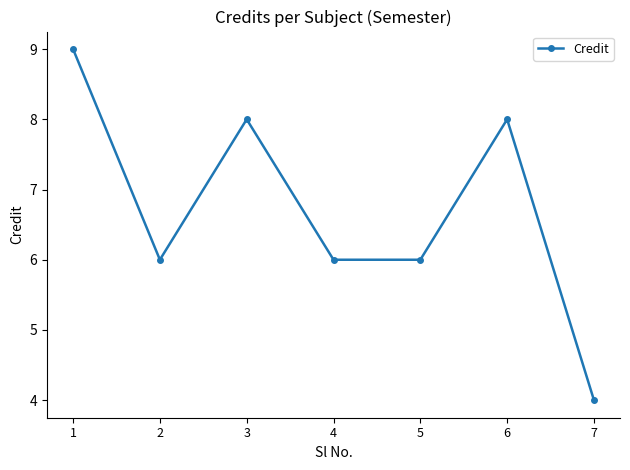

Read the value at 7.

4